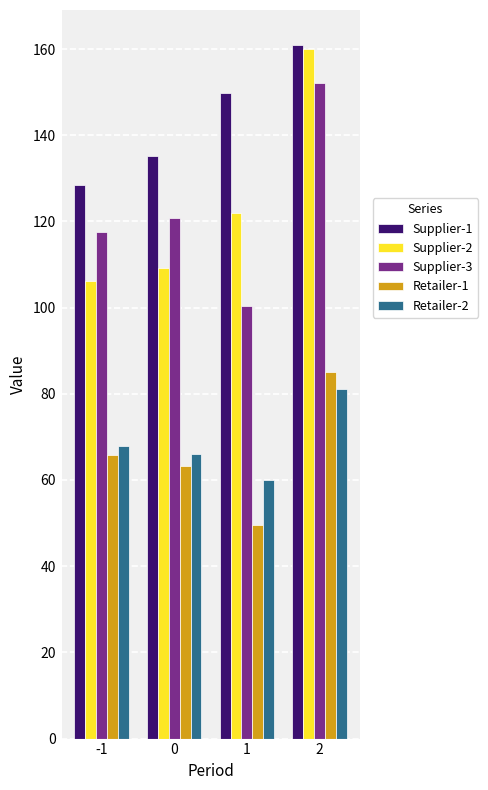

How many values in the Retailer-2 series are below 67?

2